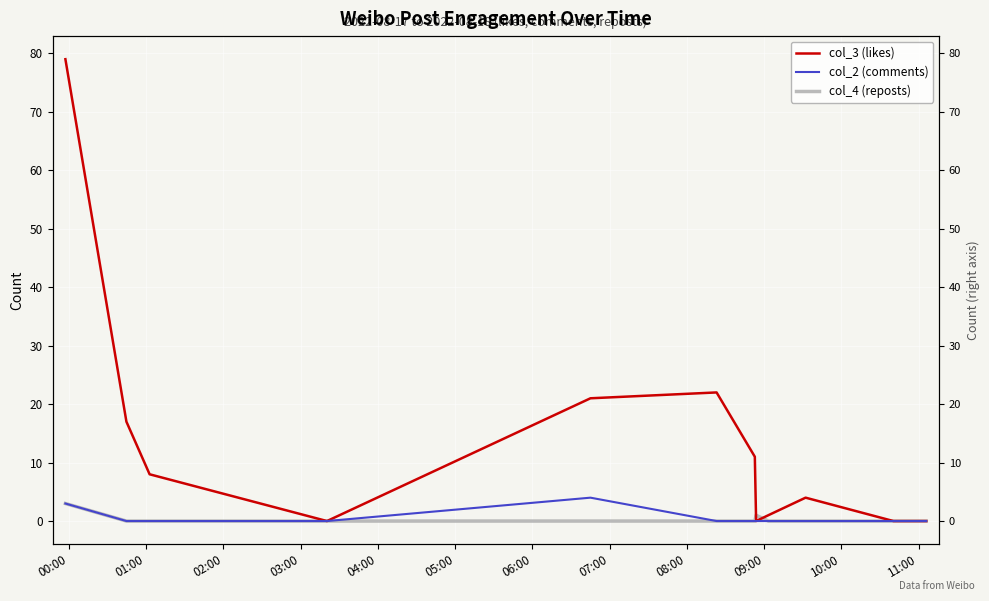

In col_3 (likes), how many points are higher than both neighbors (excluding endpoints)?

2